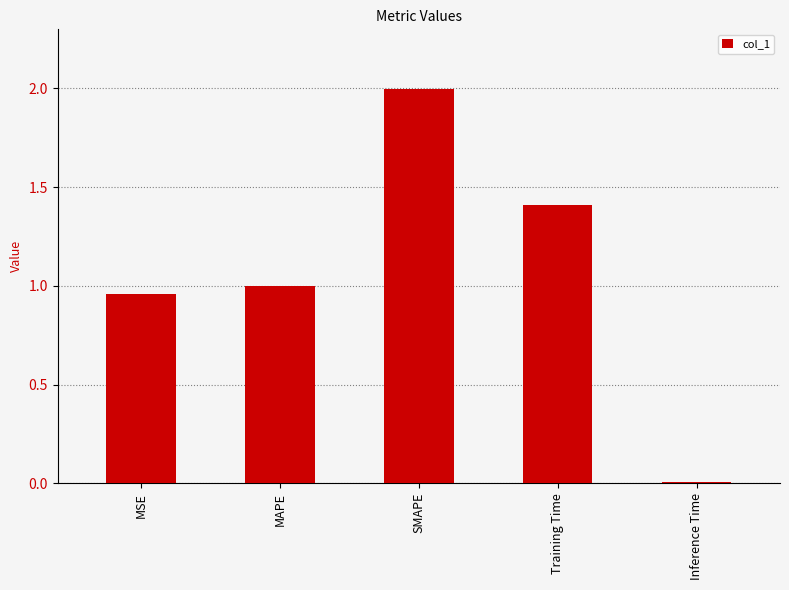

At which category does the chart reach its peak across all series?

SMAPE